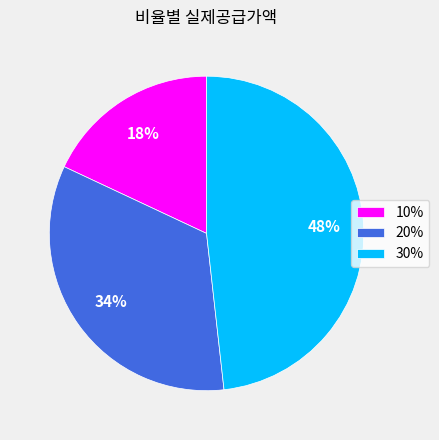

How many slices are in this pie chart?

3